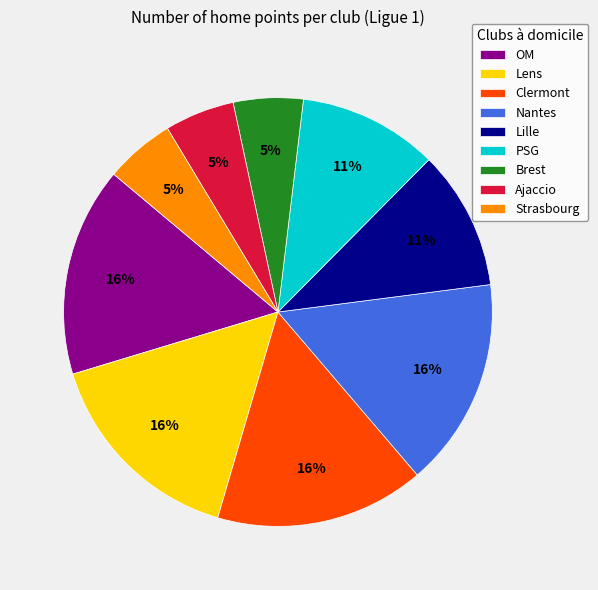

Approximately how many times larger is the value at Brest compared to Strasbourg?

1.0